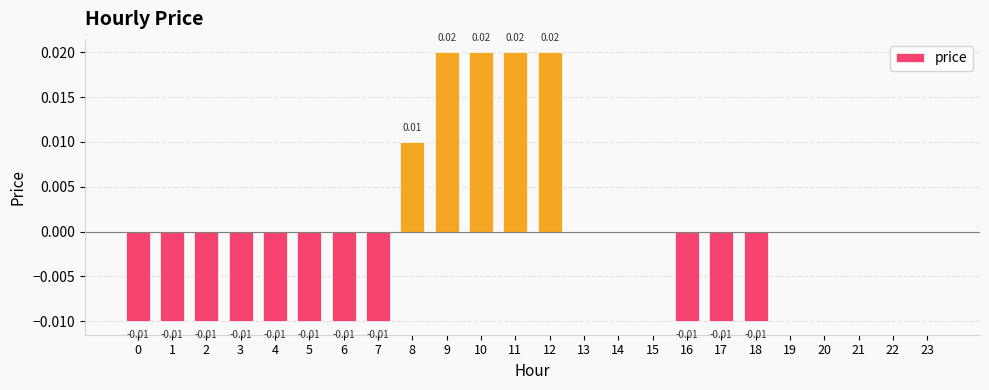

The chart shows a value of -0.0 at 1. True or false?

True